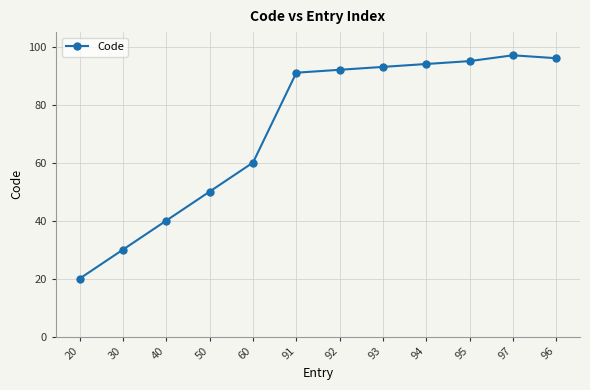

What is the minimum value shown in the chart?

20